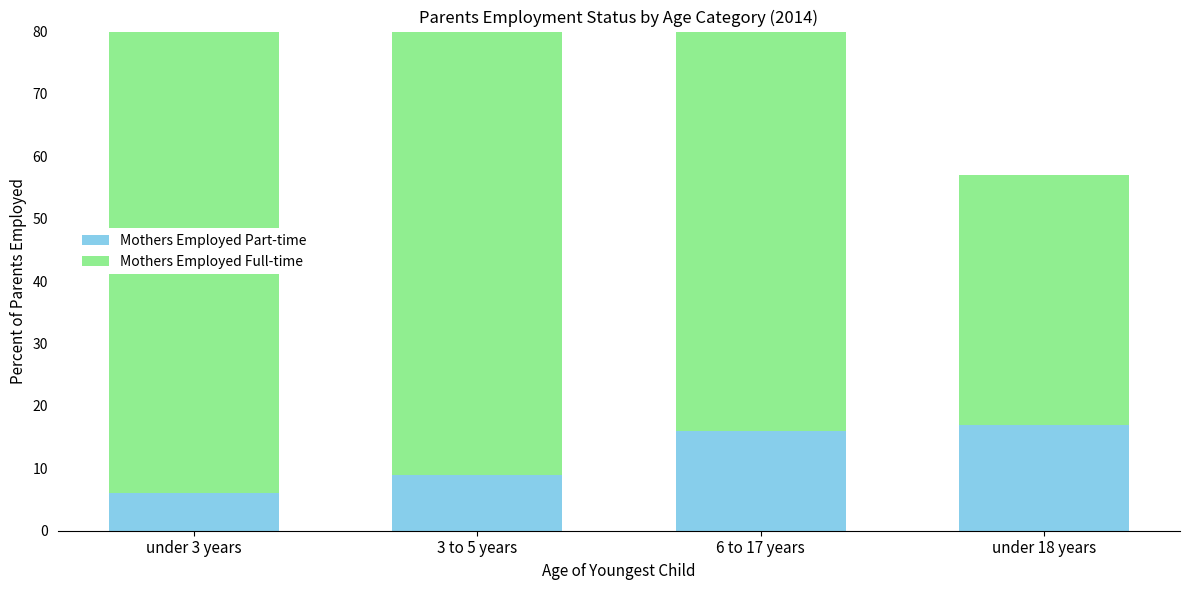

At which label does Mothers Employed Part-time first exceed 16?

under 18 years